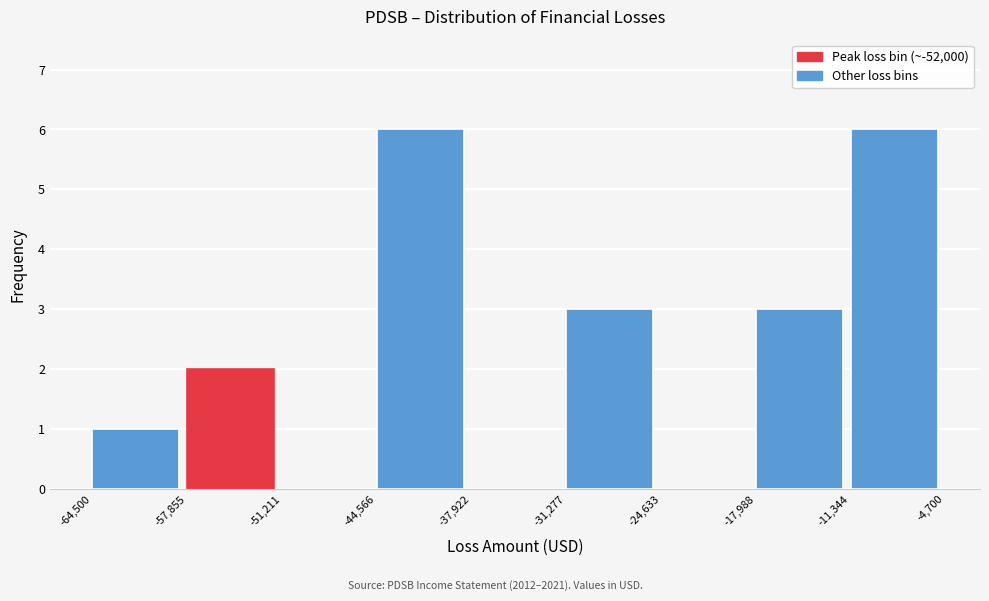

Reading left to right, transcribe this chart: for each bar, give the range it covers on the x-axis and its height. The values are not printed on the chart, so give them approximately, as read against the axis.

-64,500 to -57,855: 1
-57,855 to -51,211: 2
-51,211 to -44,566: 0
-44,566 to -37,922: 6
-37,922 to -31,277: 0
-31,277 to -24,633: 3
-24,633 to -17,988: 0
-17,988 to -11,344: 3
-11,344 to -4,700: 6